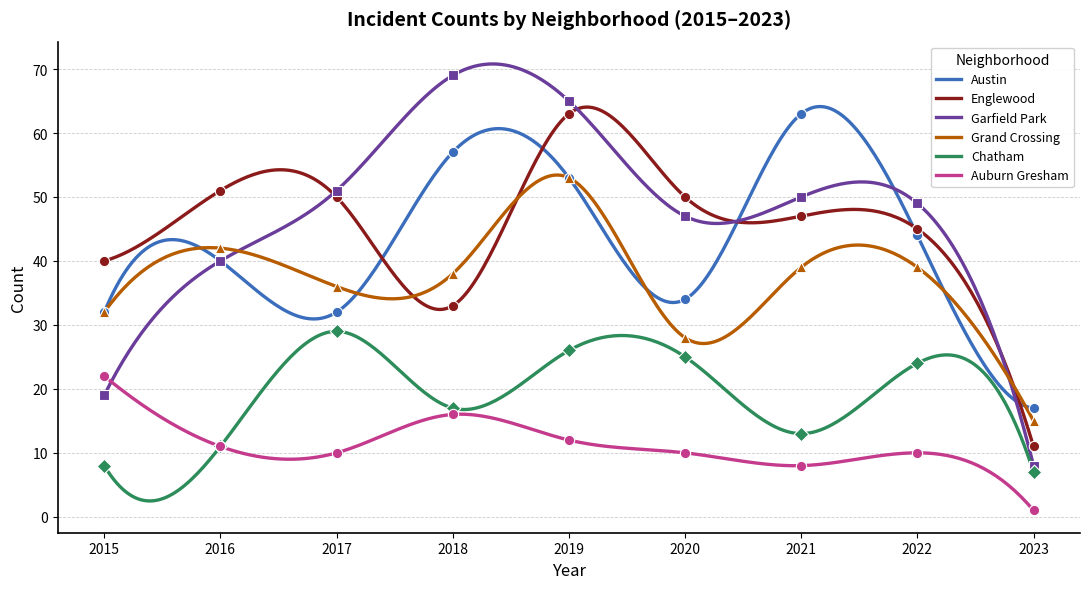

What is the total value across all series at 2015?

153